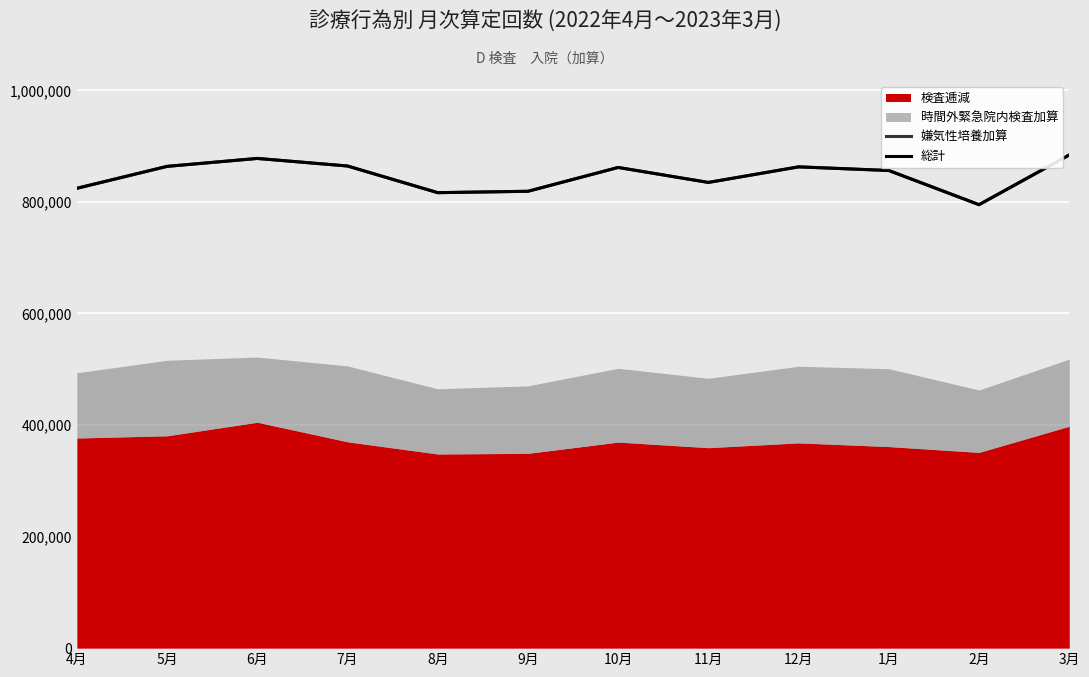

What is the average value of the 総計 series?

846673